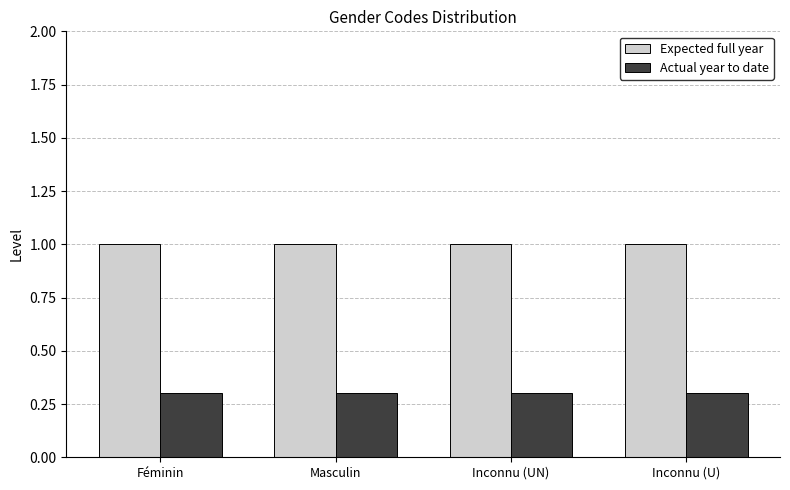

The value of Expected full year at Masculin is 0.6. True or false?

False